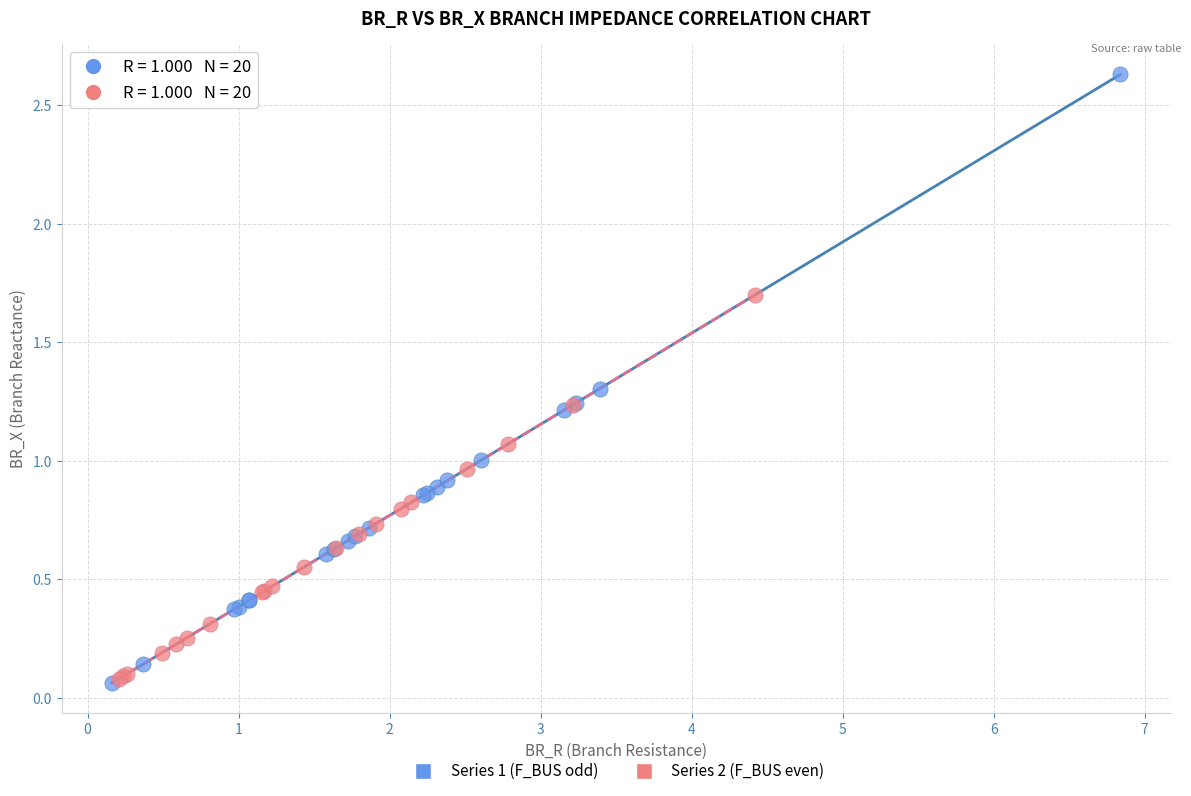

Which series has the widest spread of Y values?

Series 1 (F_BUS odd)